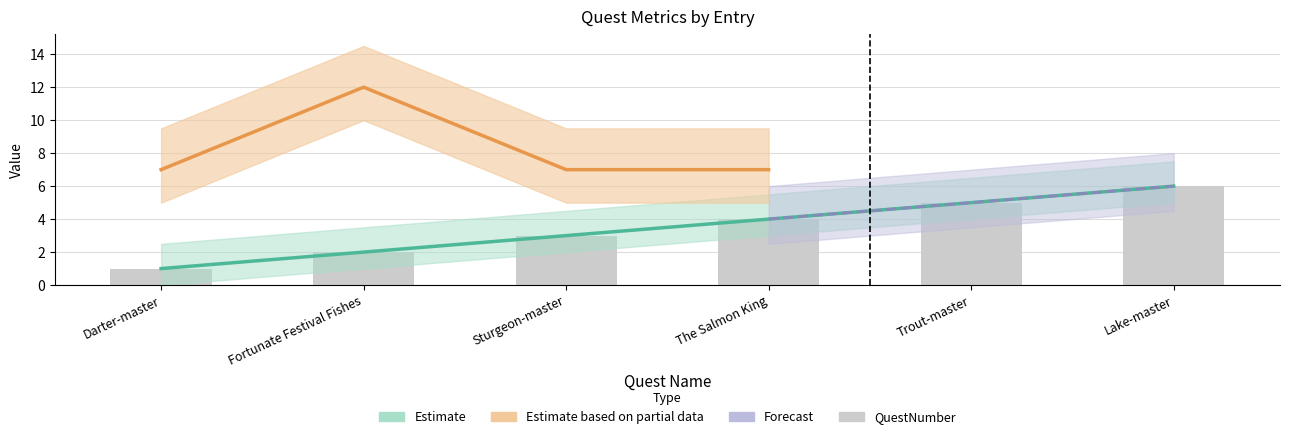

What is the label of the 4th bar from the left?

The Salmon King